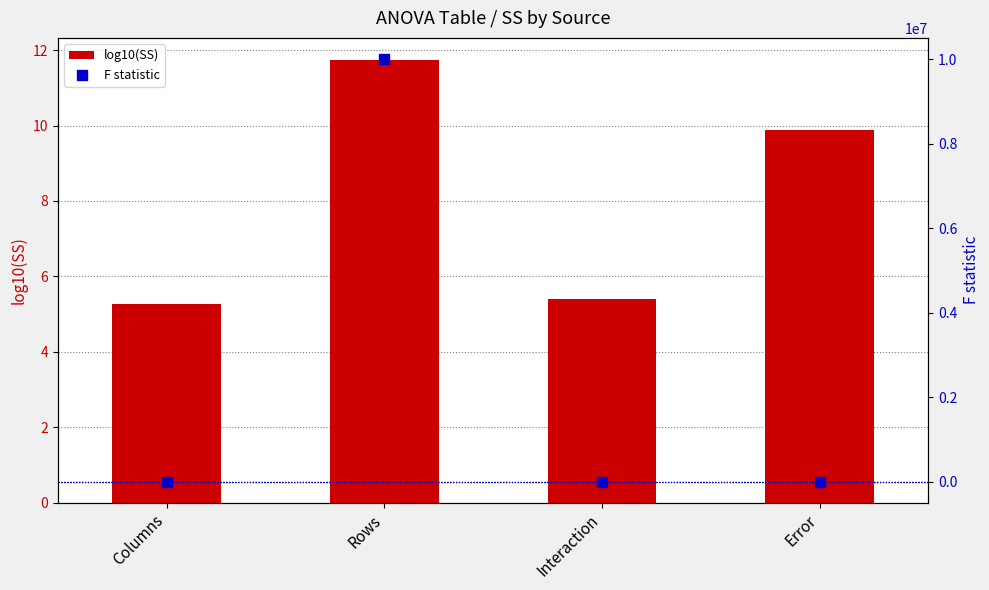

What are all the series names shown in the legend?

log10(SS), F statistic